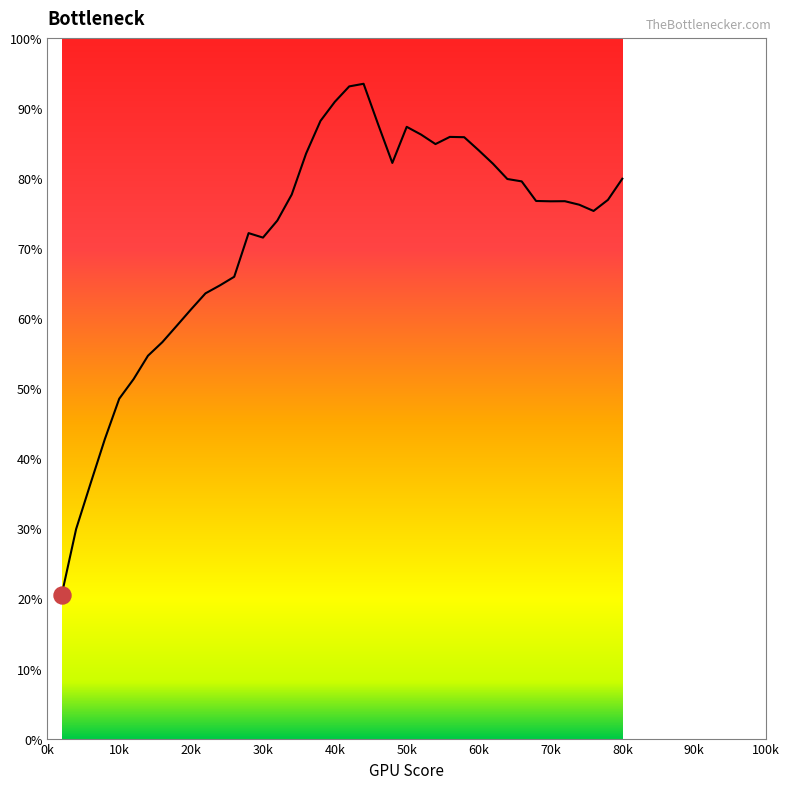

Approximately how many times larger is the value at 0.5 compared to 0.02?

4.2